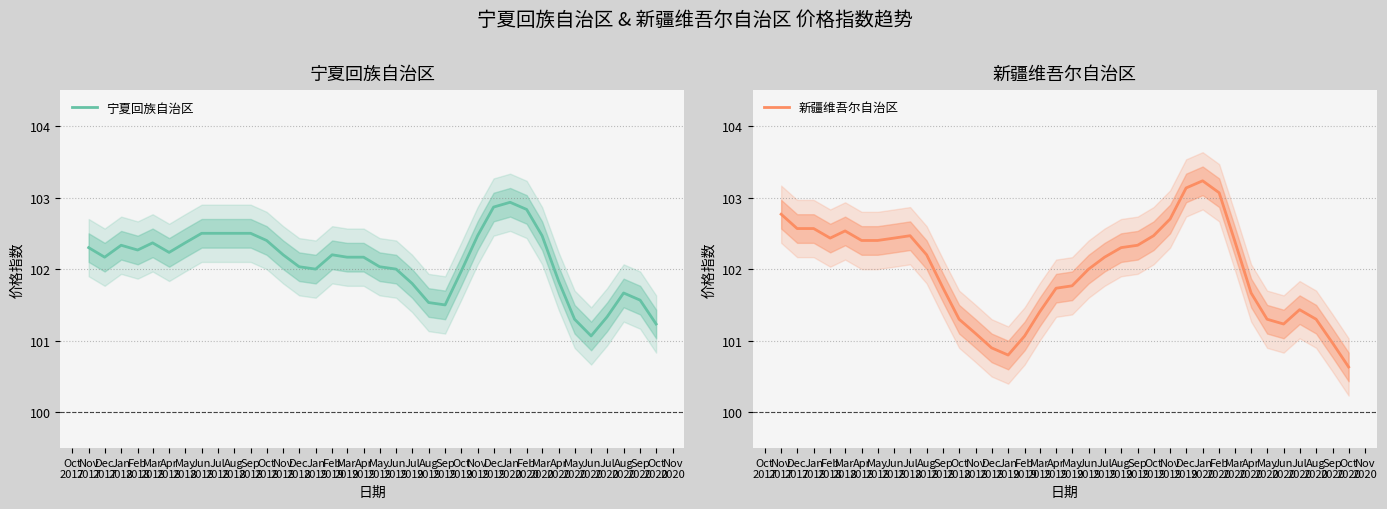

What is the maximum value for 宁夏回族自治区?

102.9